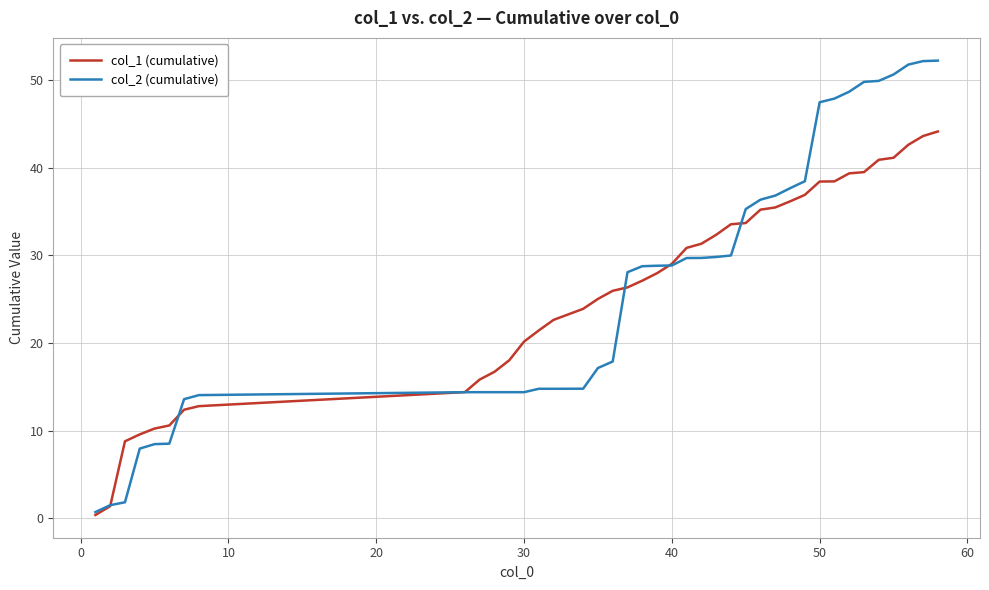

List the series in order of their peak value, lowest first.

col_1 (cumulative), col_2 (cumulative)